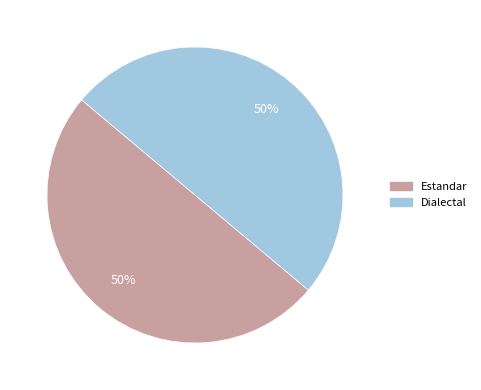

To the nearest percent, what is the average slice percentage?

50%